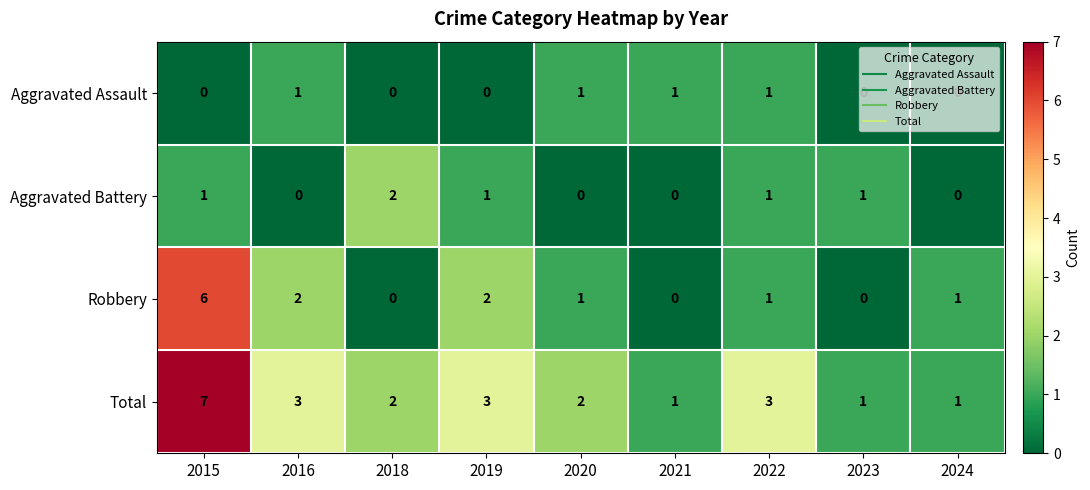

How many Aggravated Assault values are between 0 and 1?

9